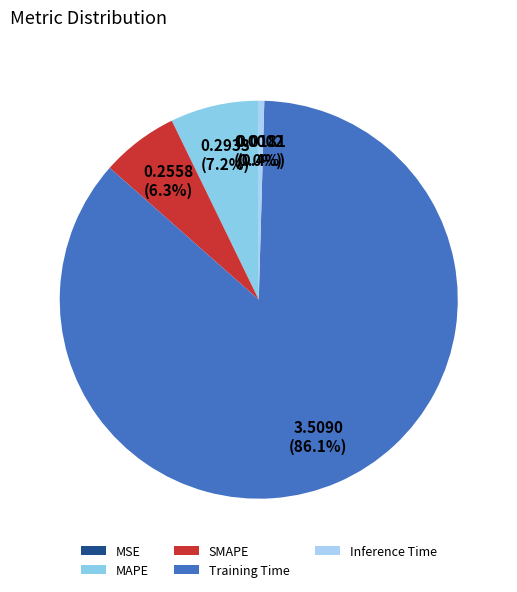

Rank the categories by value from lowest to highest.

MSE, Inference Time, SMAPE, MAPE, Training Time